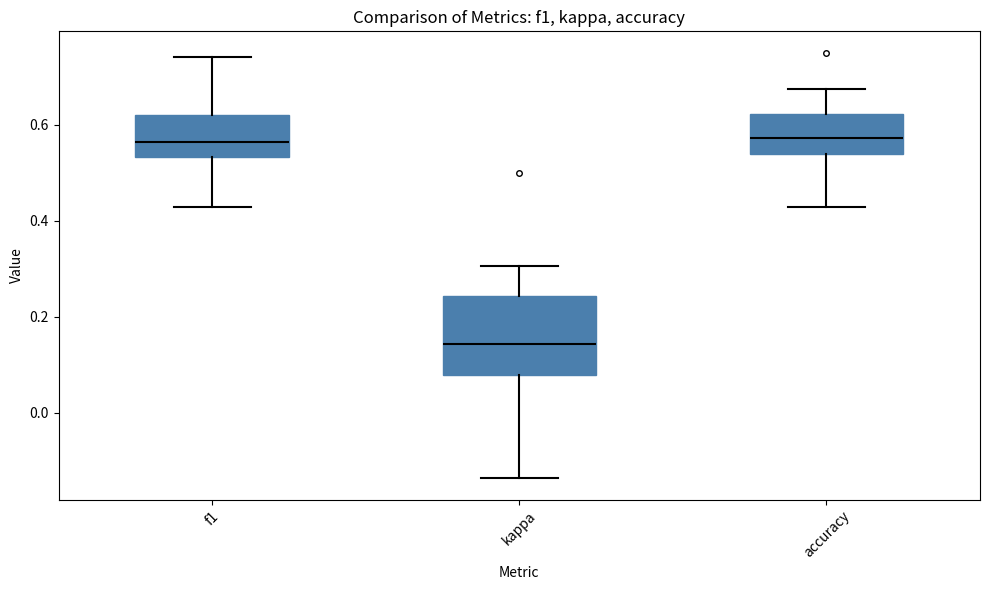

Reading left to right, read every box against the y-axis: the position of its median line, the range the box covers, and the ends of its whiskers. The values are not printed on the chart, so give them approximately, as read against the axis.

f1: median 0.56, box 0.54 to 0.62, whiskers 0.42 to 0.74
kappa: median 0.14, box 0.08 to 0.24, whiskers -0.14 to 0.30
accuracy: median 0.58, box 0.54 to 0.62, whiskers 0.42 to 0.68